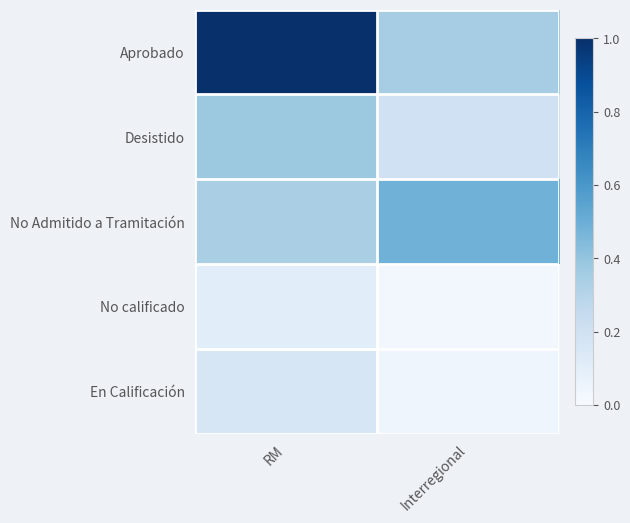

What is the difference between the highest and lowest values at Interregional?

0.5